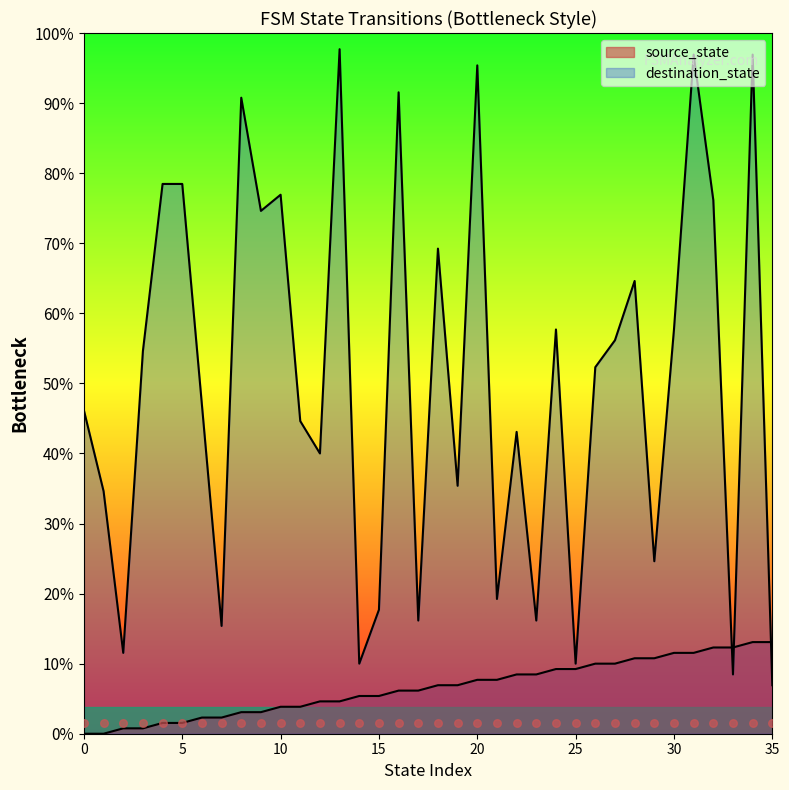

Which series has the largest total across all categories?

destination_state